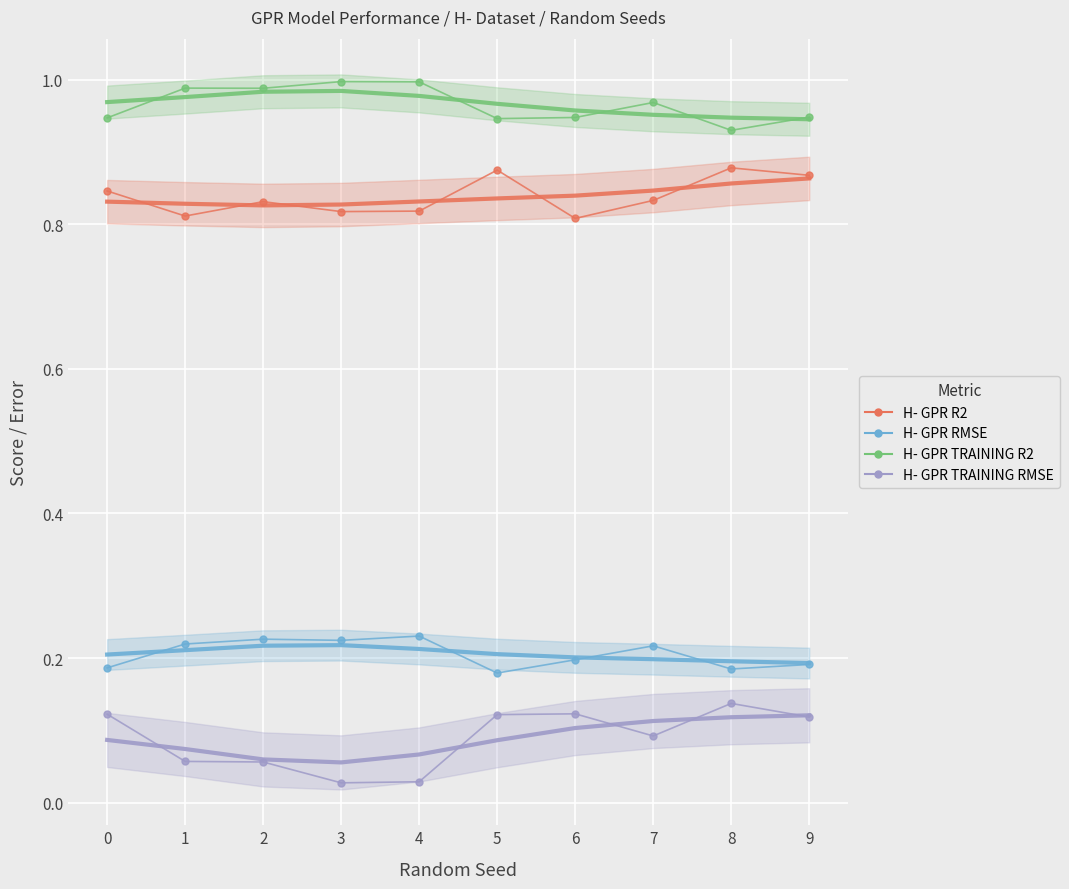

Reading right to left, what are all the values shown in this chart?

H- GPR R2: 0.9	0.9	0.8	0.8	0.9	0.8	0.8	0.8	0.8	0.8
H- GPR RMSE: 0.2	0.2	0.2	0.2	0.2	0.2	0.2	0.2	0.2	0.2
H- GPR TRAINING R2: 0.9	0.9	1.0	0.9	0.9	1.0	1.0	1.0	1.0	0.9
H- GPR TRAINING RMSE: 0.1	0.1	0.1	0.1	0.1	0.0	0.0	0.1	0.1	0.1